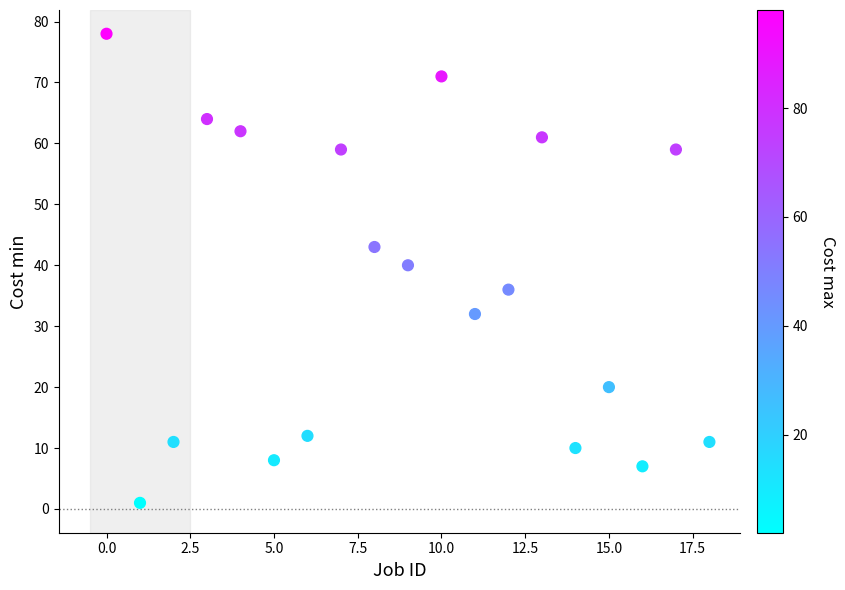

What Y value in the scatter plot is closest to 39?

40